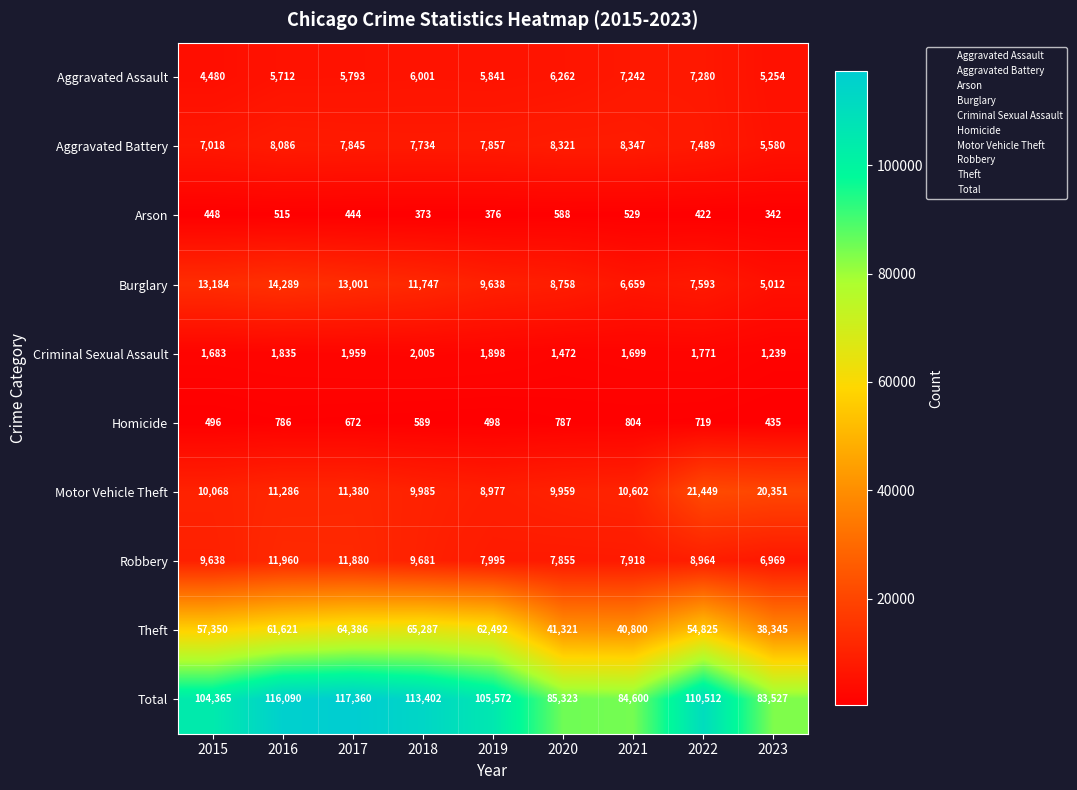

Which series has the largest range (max minus min)?

Total